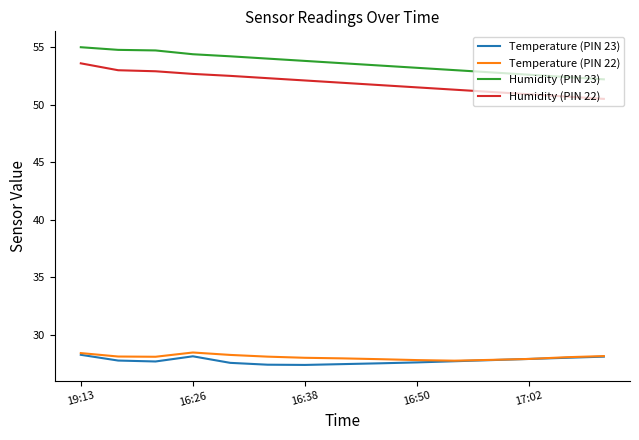

What is the minimum value shown in the chart?

27.4